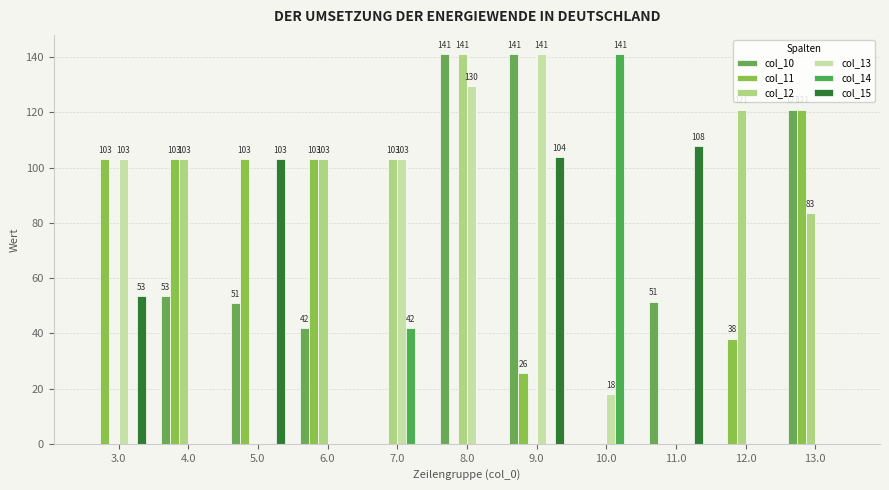

What is the difference between the maximum and minimum values in the col_12 series?

141.0